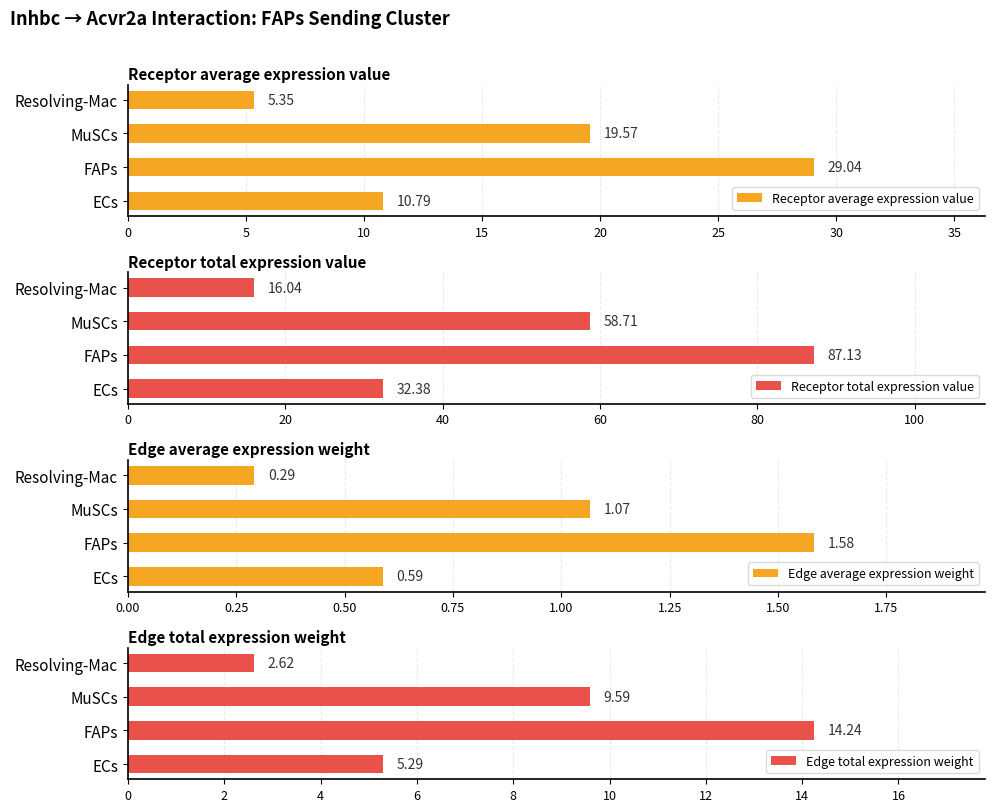

The value of Edge total expression weight at MuSCs is 15.4. True or false?

False